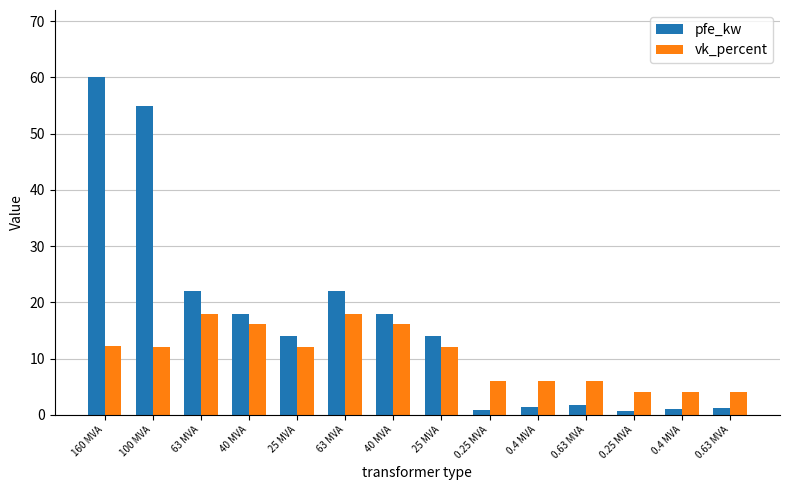

How many groups of bars are there?

14